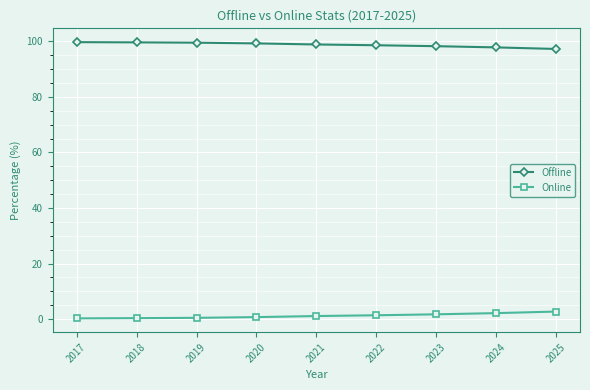

The Offline series shows 99.7 at 2018. True or false?

True